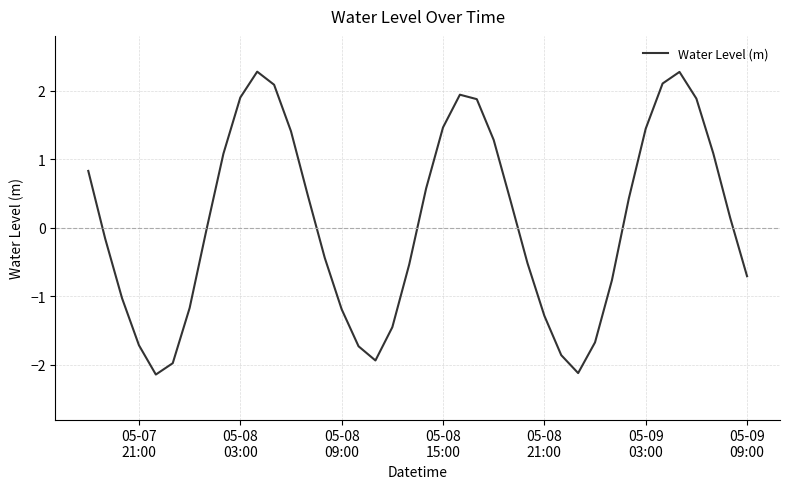

What is the smallest value displayed?

-2.1